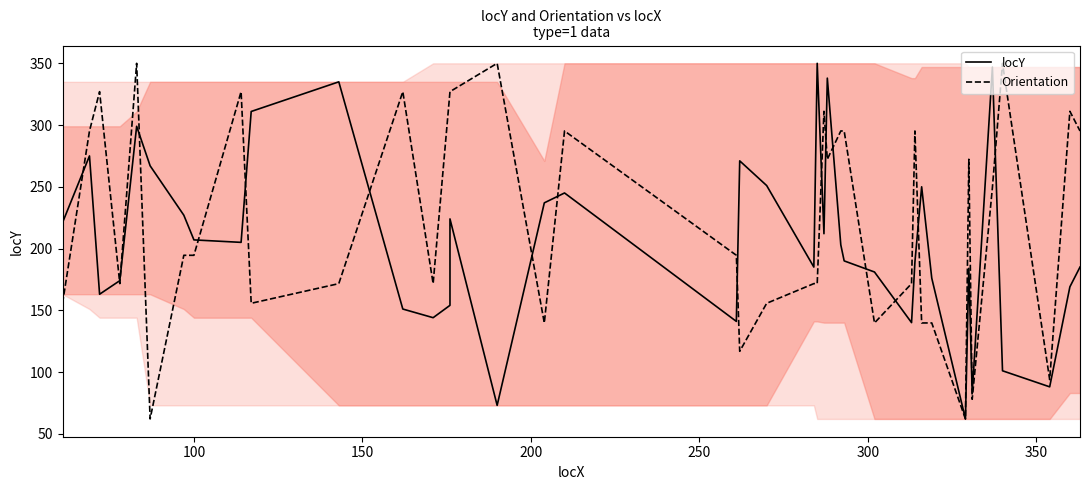

How many times do locY and Orientation cross each other?

18